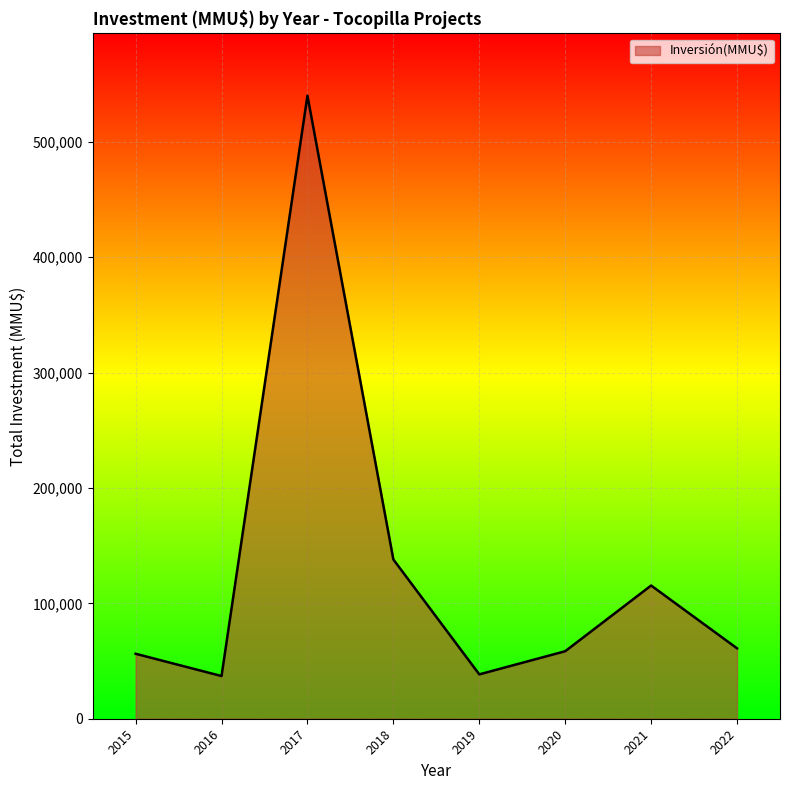

How many interior local peaks (higher than both neighbors) does the data have?

2